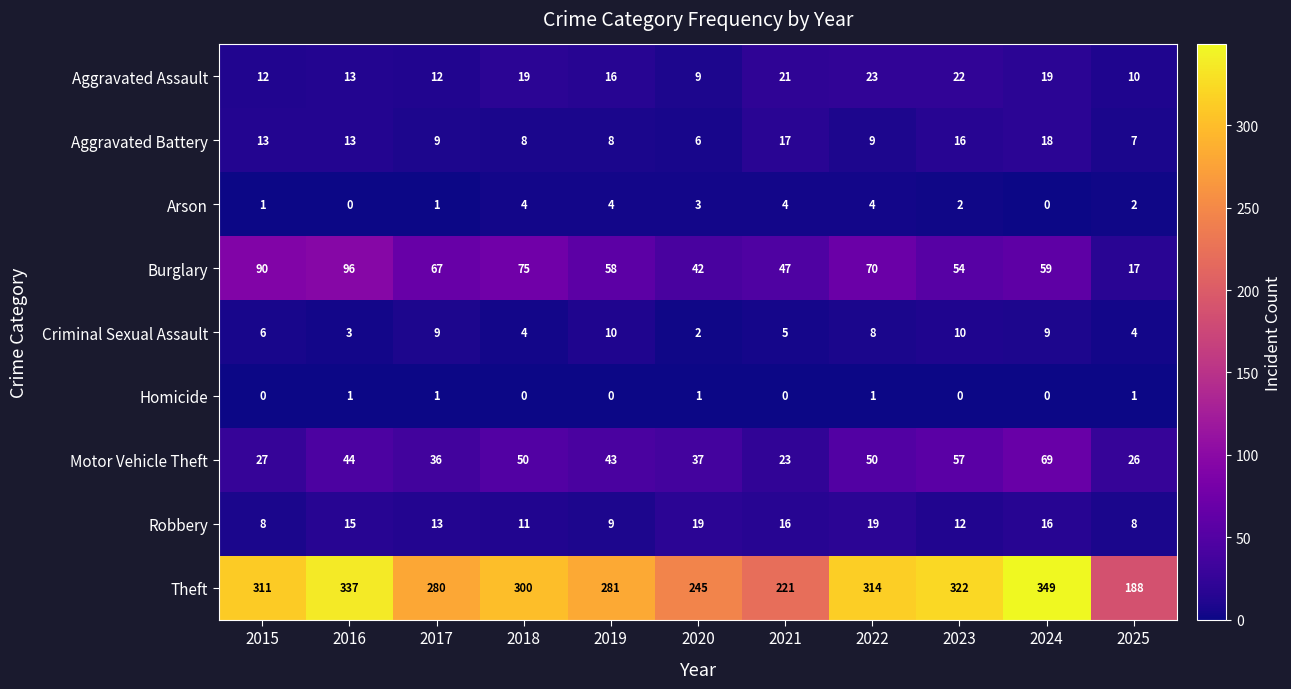

Which series has the largest total across all categories?

Theft